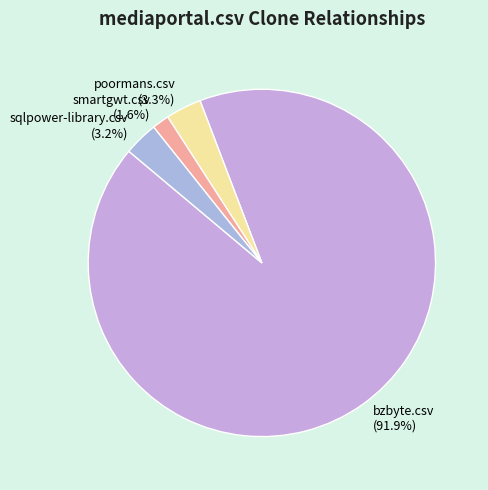

What portion of the pie excludes sqlpower-library.csv?

96.8%